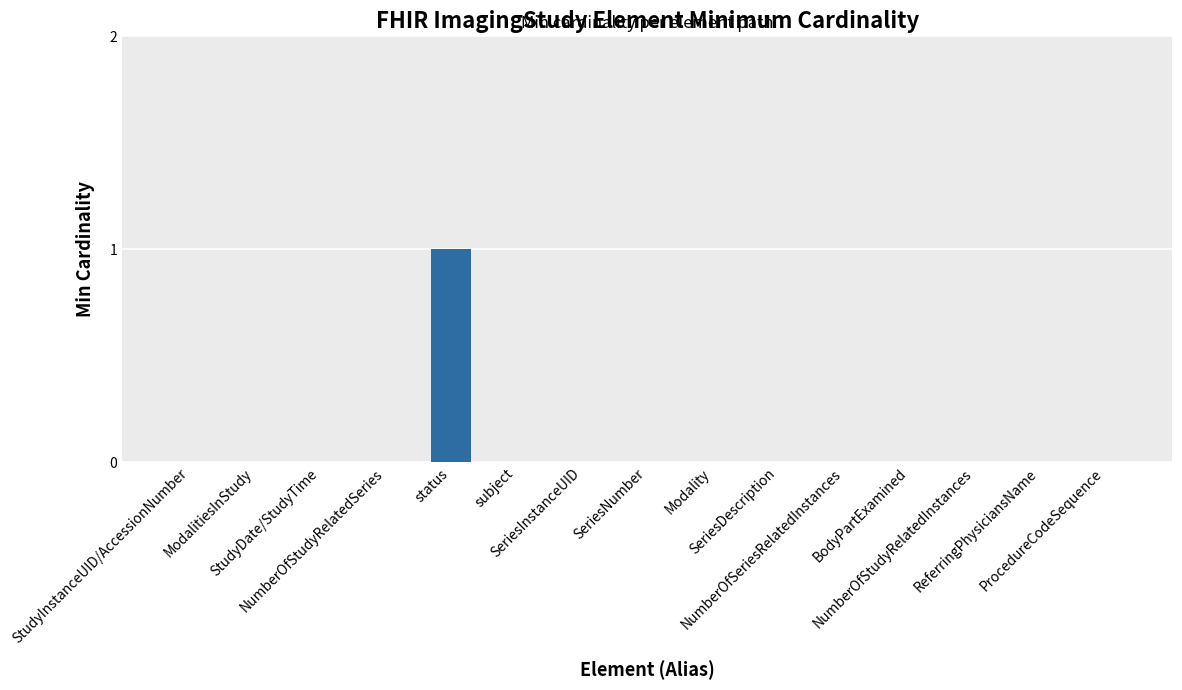

Is it true that the value at StudyDate/StudyTime is 0?

True